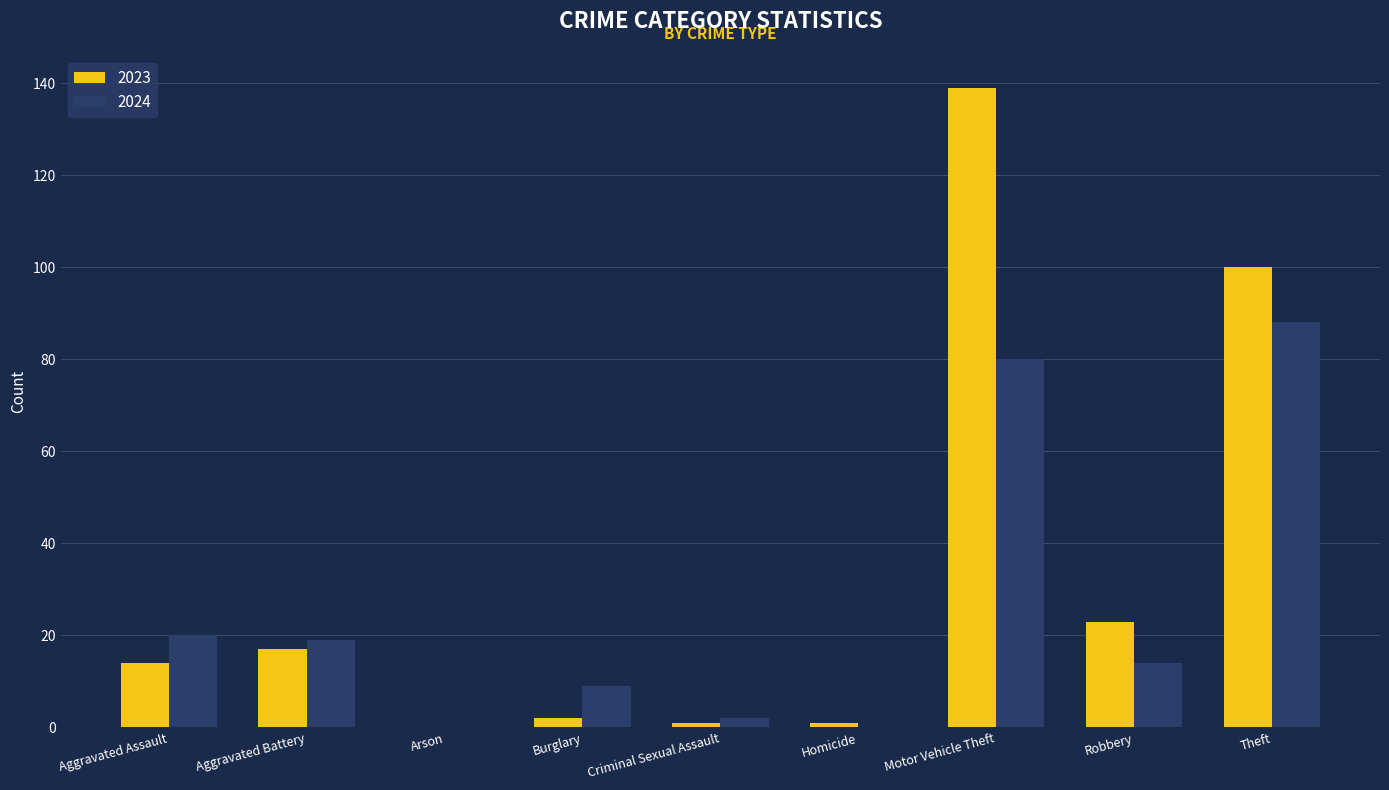

Are the bars grouped side by side (vs. stacked)?

Yes